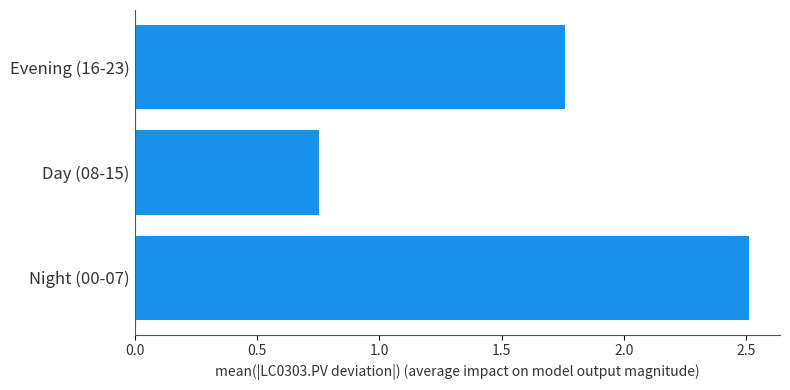

What is the difference between the values at Evening (16-23) and Day (08-15)?

1.0